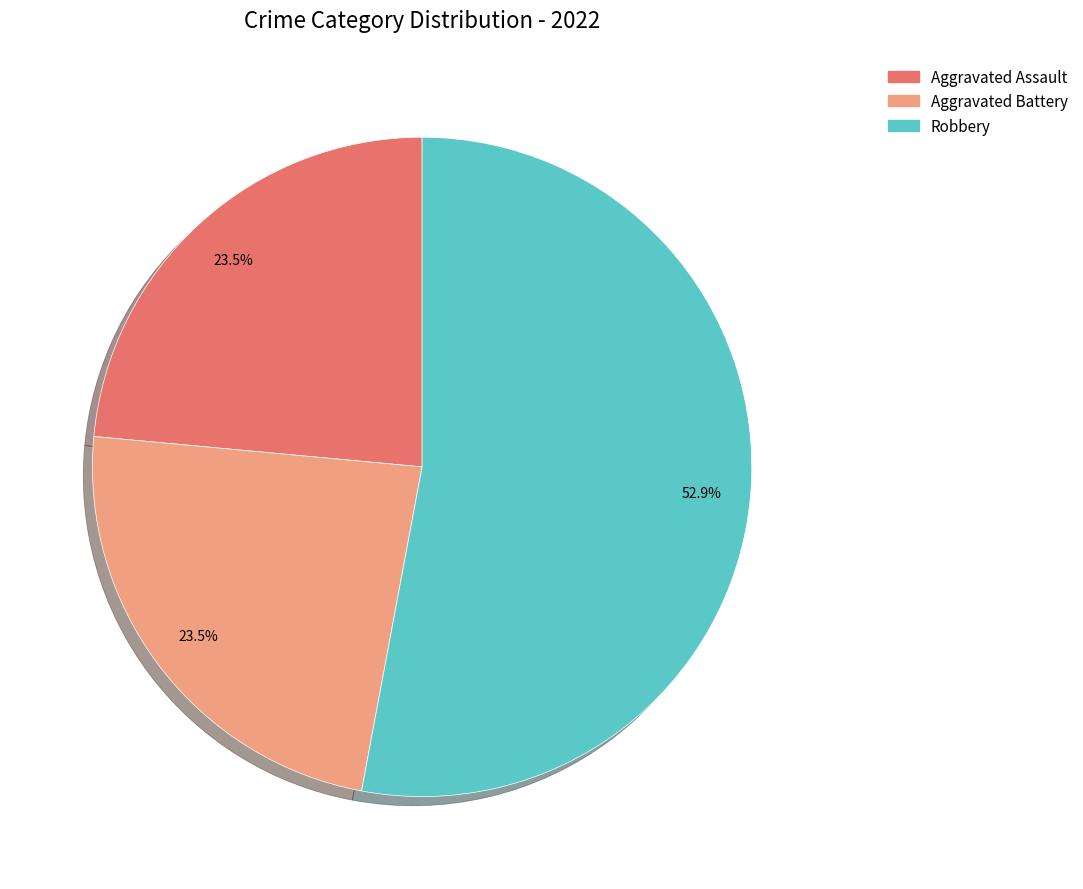

Count the number of slices in the pie.

3